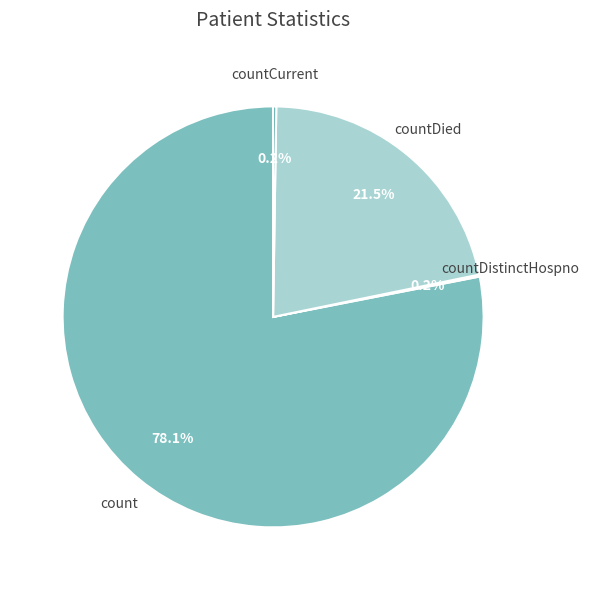

Is there a majority slice in this chart?

Yes